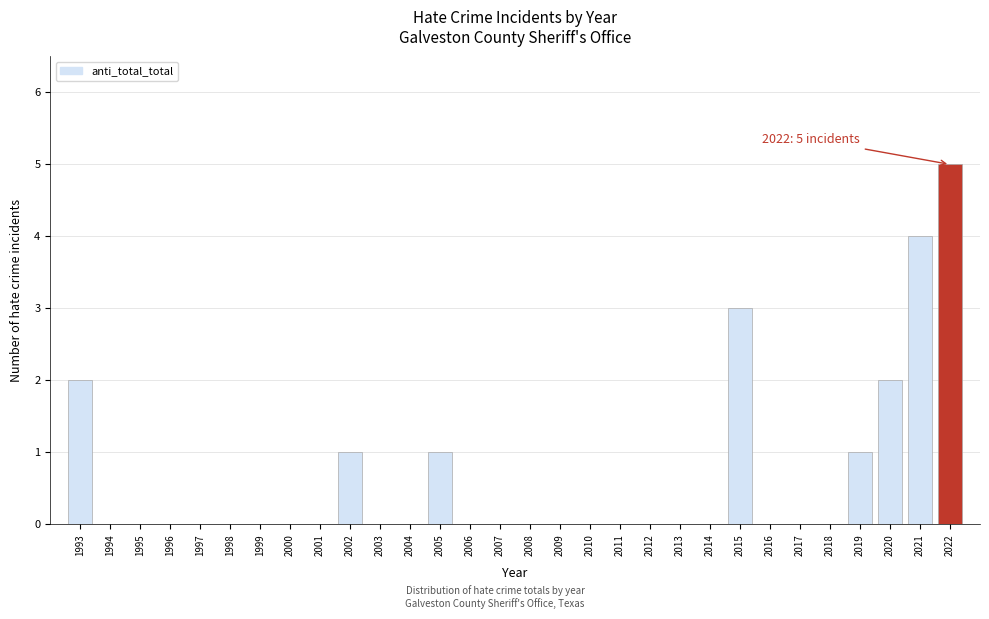

Reading right to left, list all the values displayed in this chart.

2022=5	2021=4	2020=2	2019=1	2018=0	2017=0	2016=0	2015=3	2014=0	2013=0	2012=0	2011=0	2010=0	2009=0	2008=0	2007=0	2006=0	2005=1	2004=0	2003=0	2002=1	2001=0	2000=0	1999=0	1998=0	1997=0	1996=0	1995=0	1994=0	1993=2